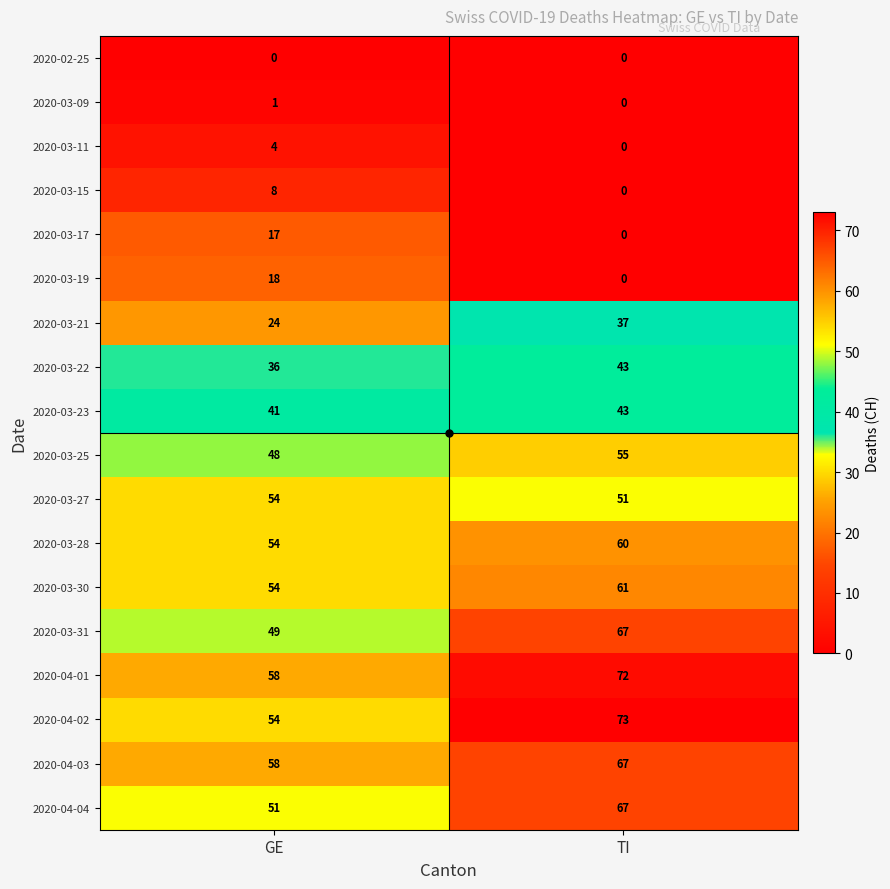

What is the sum of all 2020-03-27 values?

105